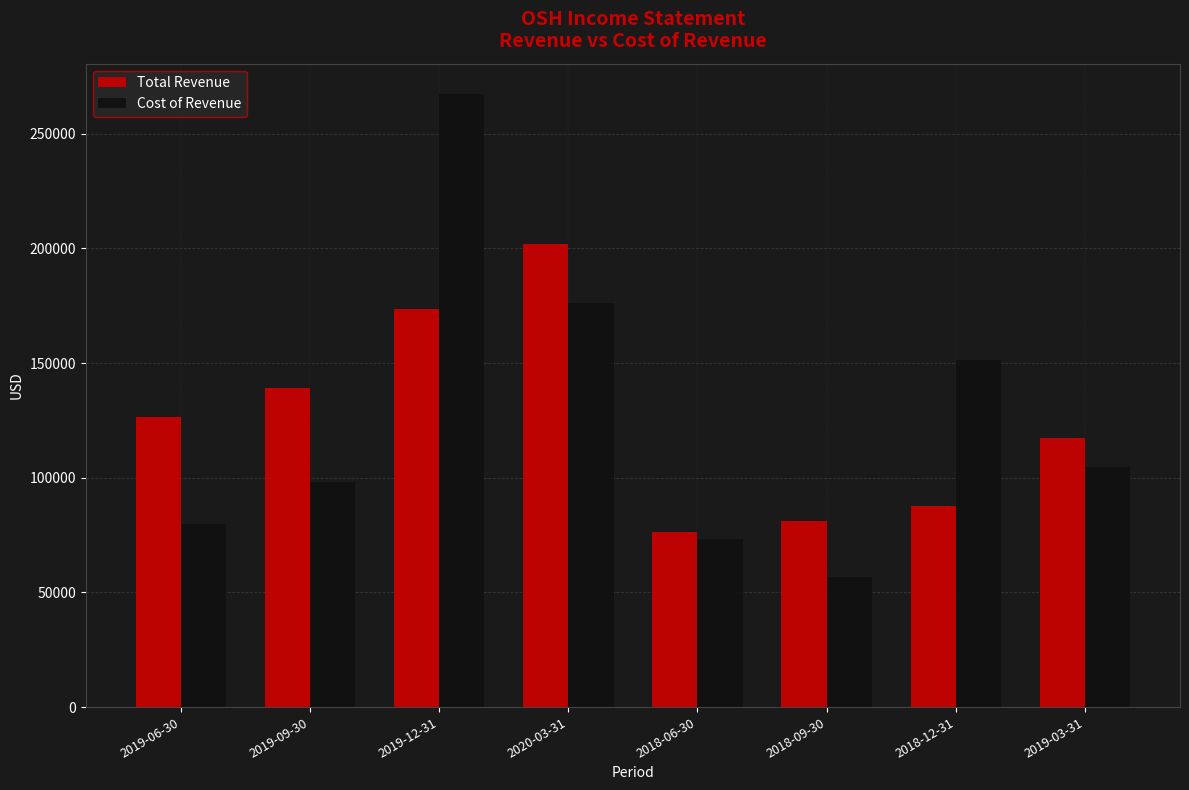

Reading left to right, what are all the values shown in this chart?

Total Revenue: 126500	139100	173600	201800	76200	81000	87500	117400
Cost of Revenue: 79800	98000	267200	176100	73400	56900	151400	104900